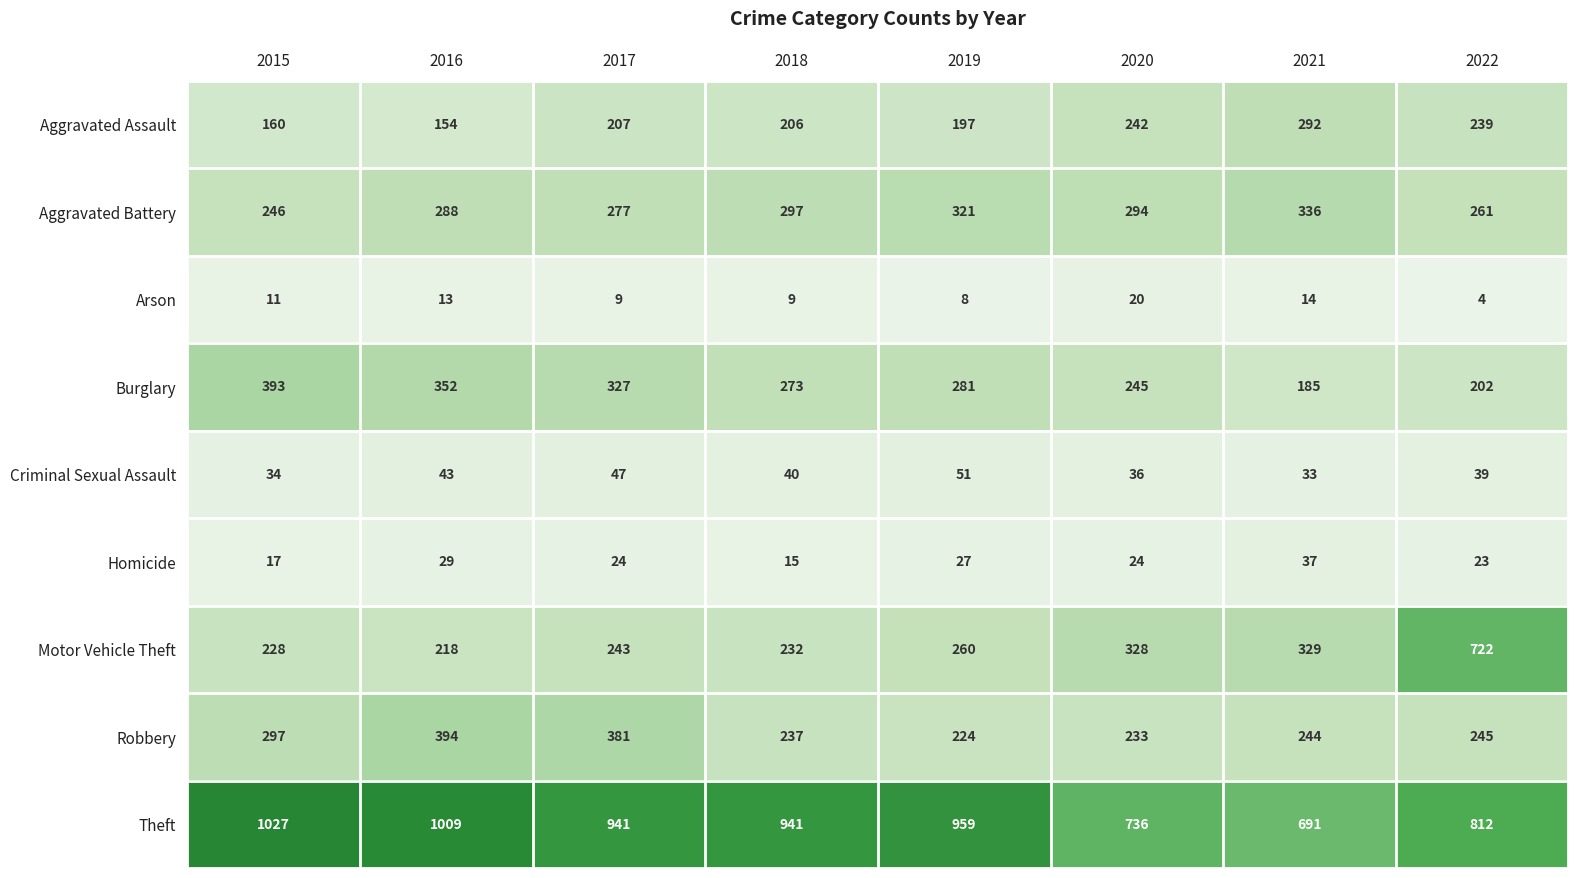

Between 2021 and 2022, which series saw the biggest shift?

Motor Vehicle Theft